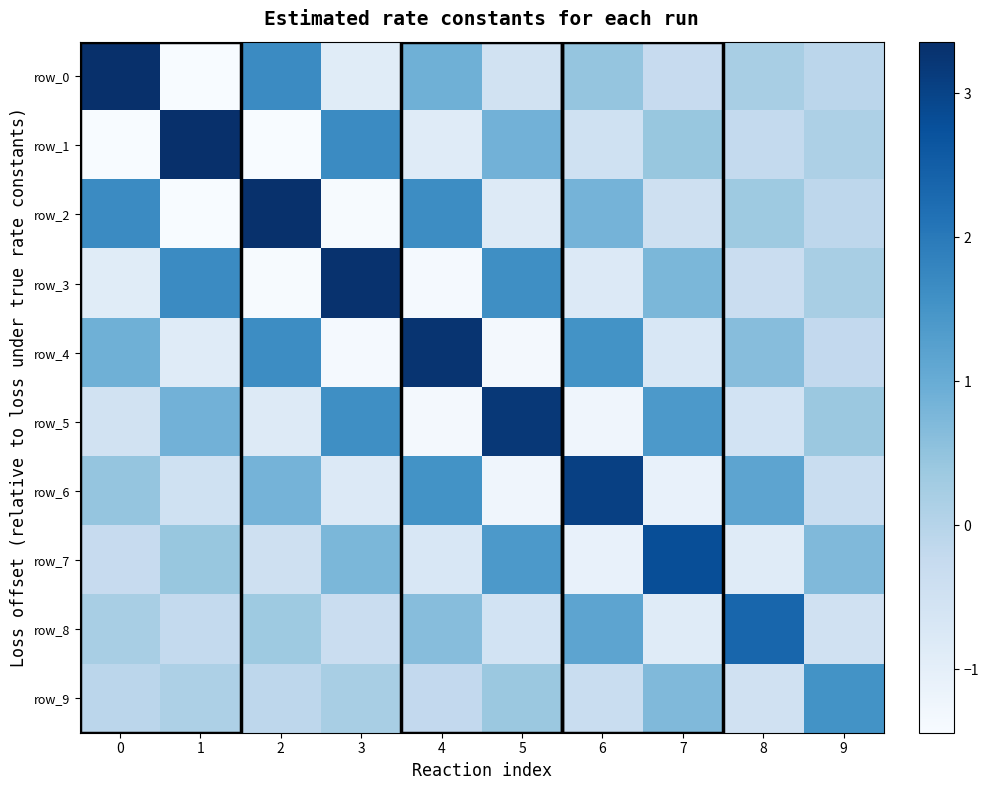

How many categories are shown in the chart?

10